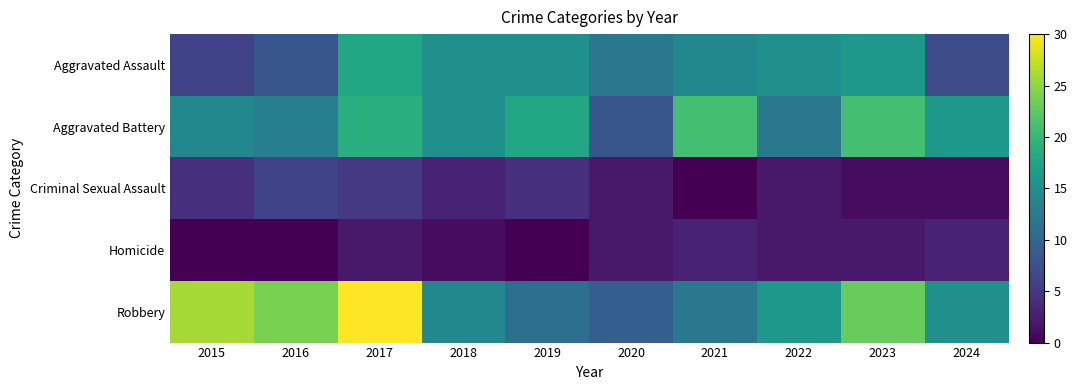

Which has a higher value, 2022 or 2015?

2022